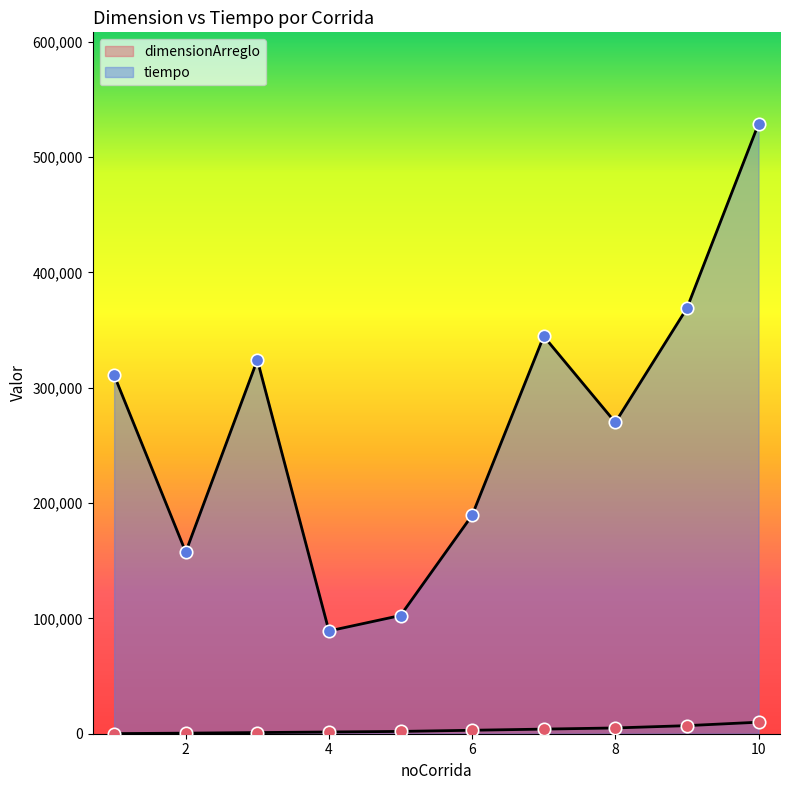

At which category is the sum across all series the highest?

10